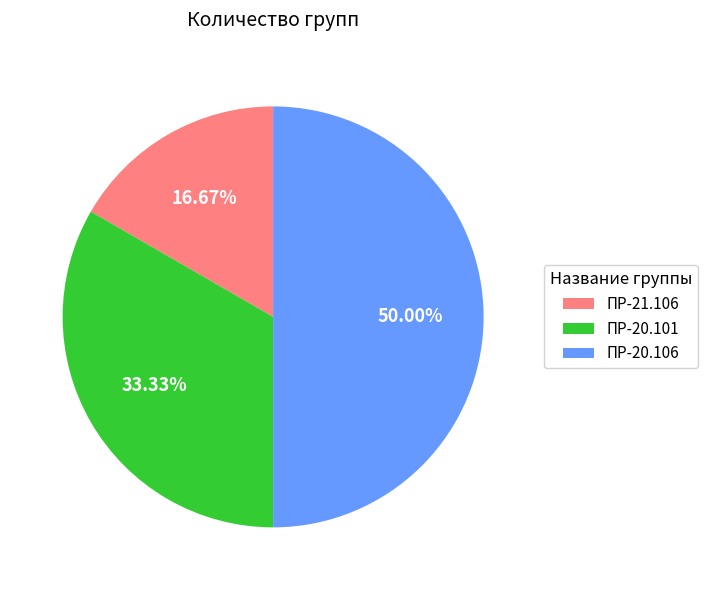

Is ПР-20.101 the majority of the pie?

No